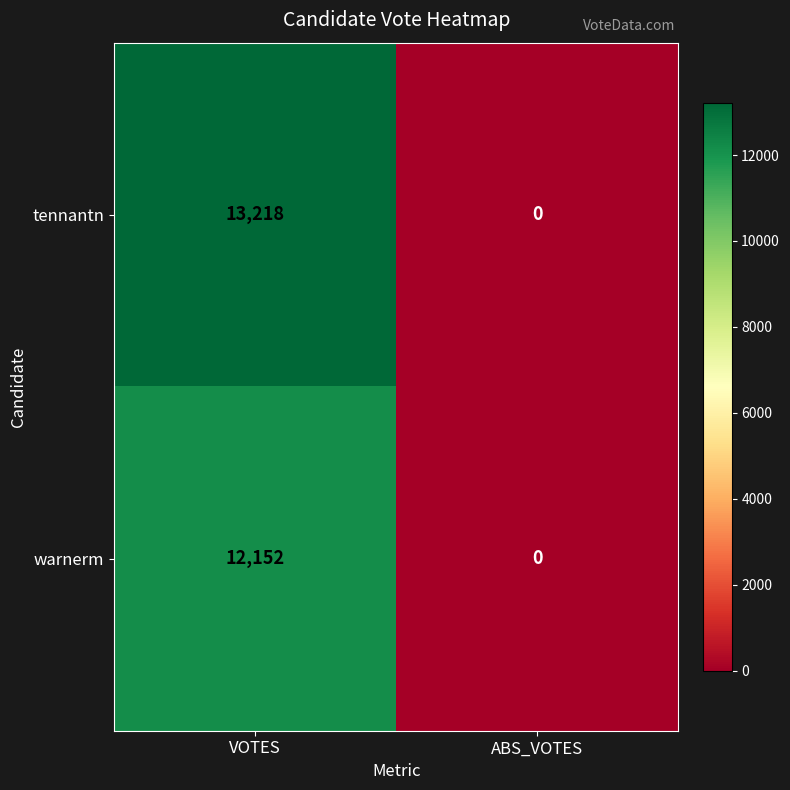

What value does the warnerm series have at VOTES, to the nearest 100?

12200